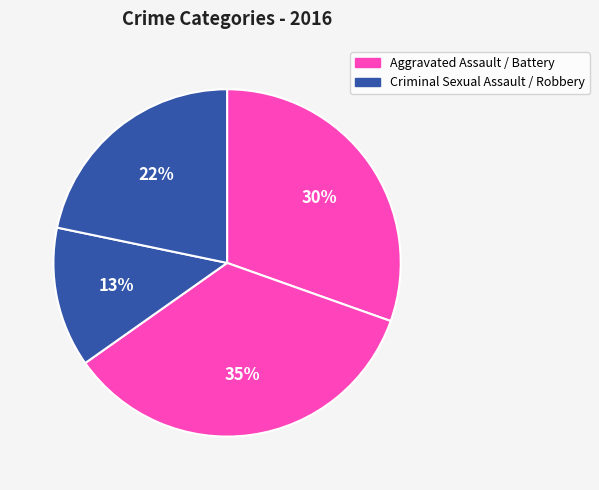

Does any single category account for the majority?

No